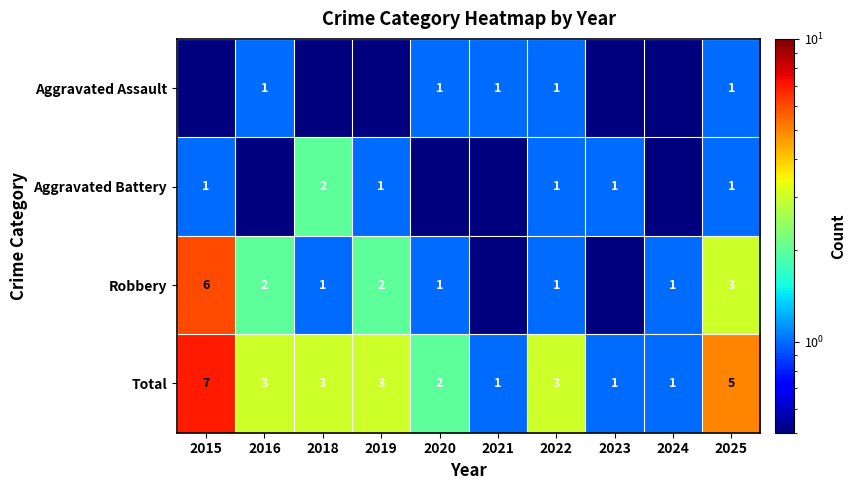

What is the difference between the Total values at 2015 and 2019?

4.0